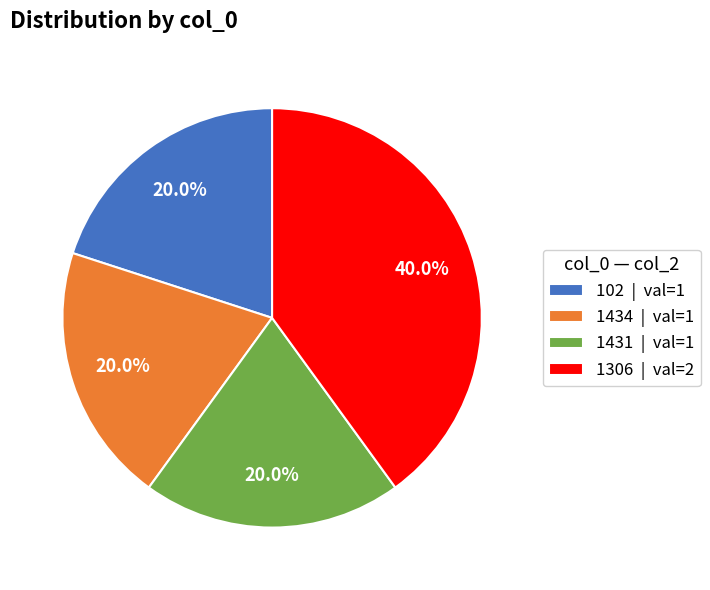

Which slice is the largest?

1306